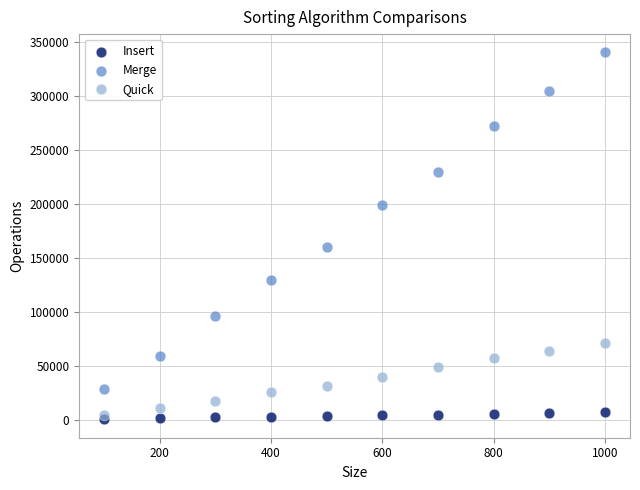

Which series contains the highest Y value?

Merge